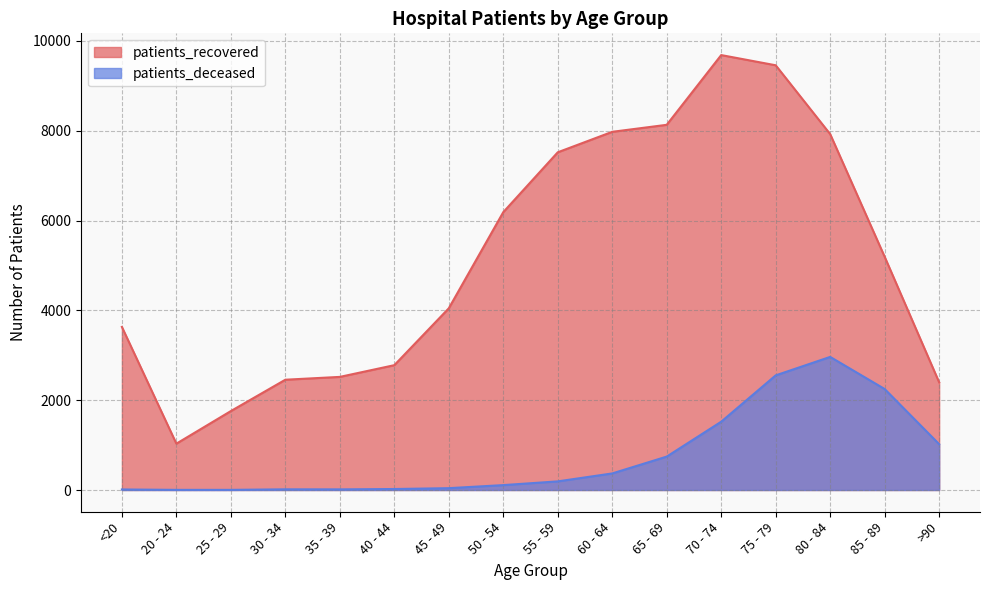

At which label does patients_deceased reach its minimum?

20 - 24